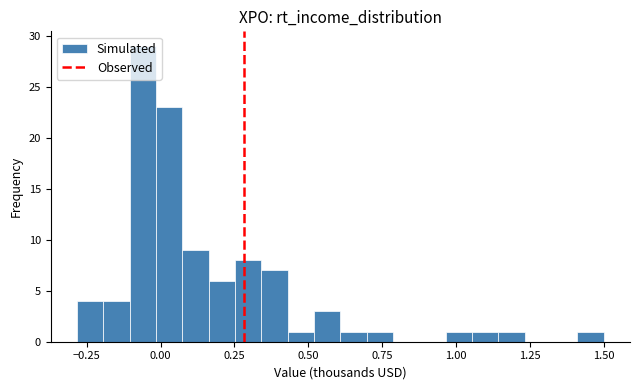

Read against the x-axis, roughly where is the centre of the tallest bar?

-0.05